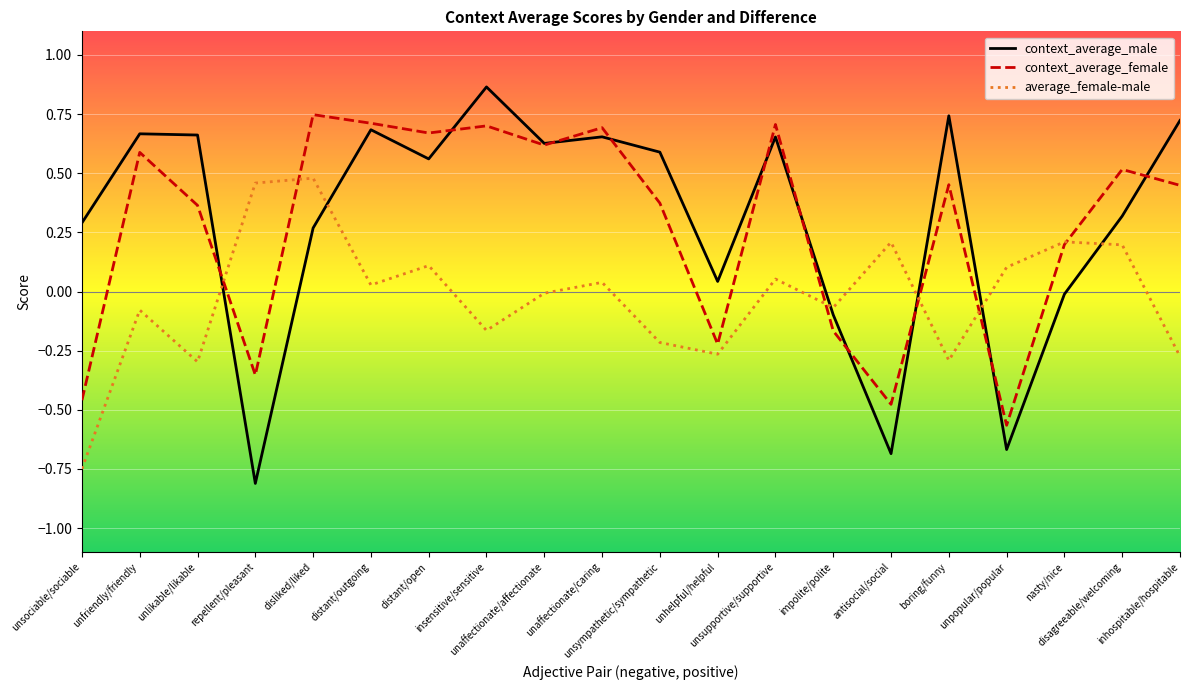

At which category is the sum across all series the highest?

disliked/liked